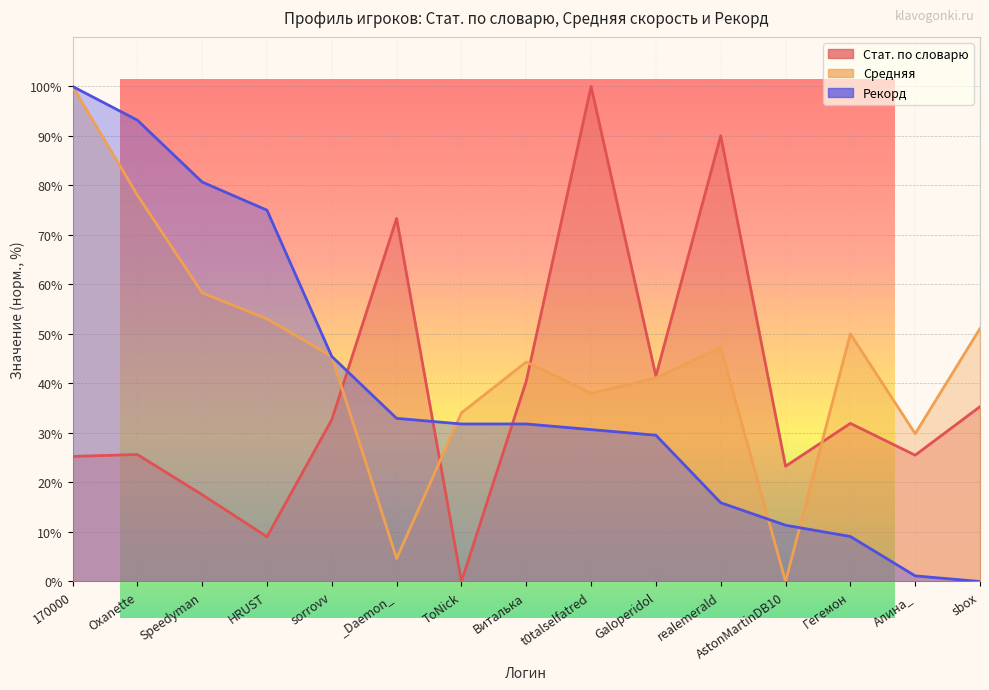

What position from the right is 170000?

15